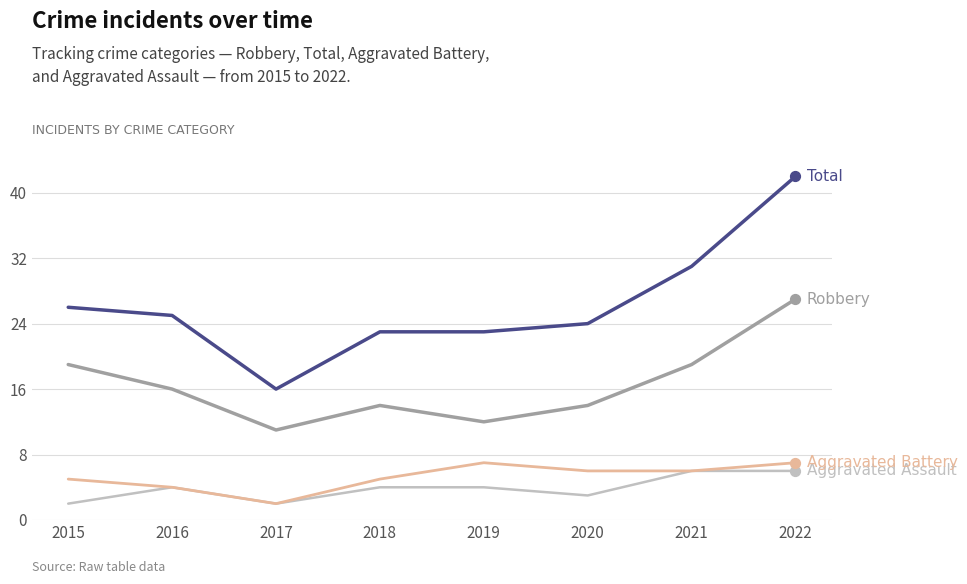

What is the total value across all series at 2017?

31